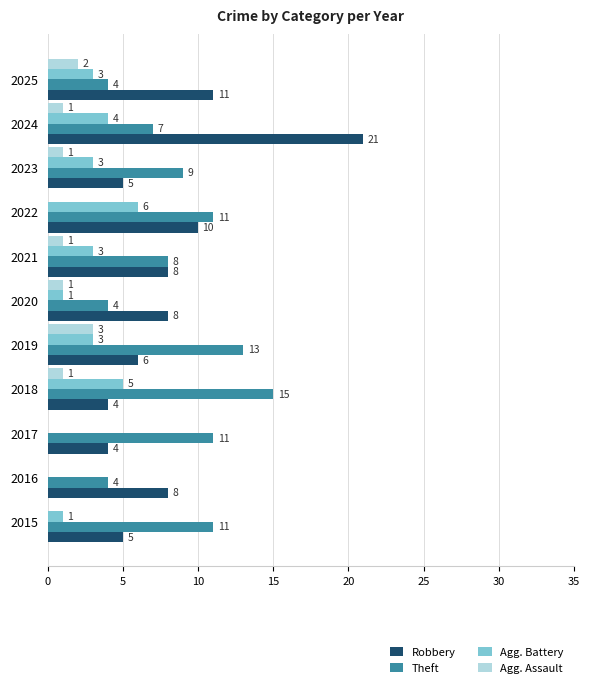

Which category has the highest value in the Theft series?

2018